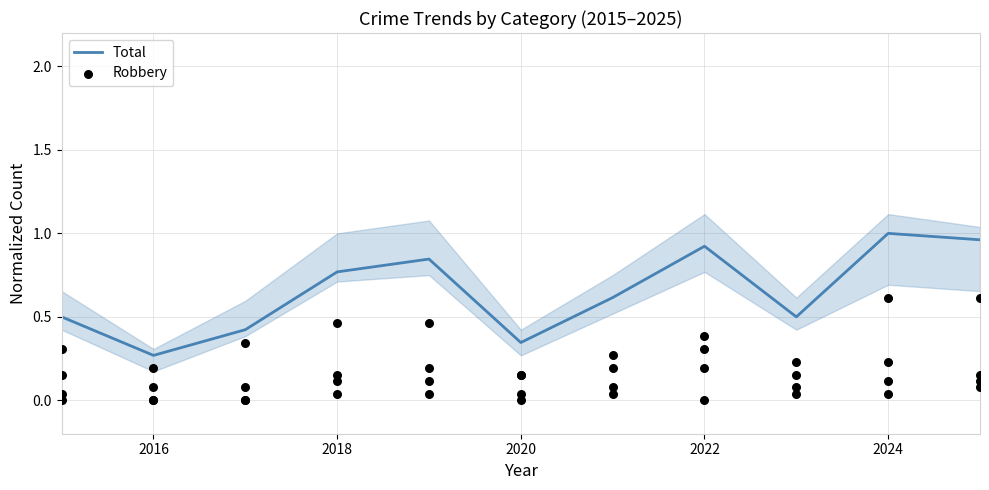

Is it true that Total equals 1.2 at 2022?

False